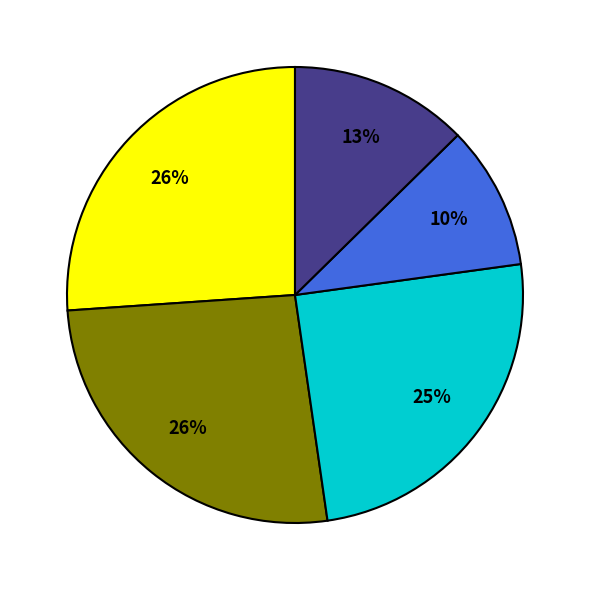

Does any single category account for the majority?

No